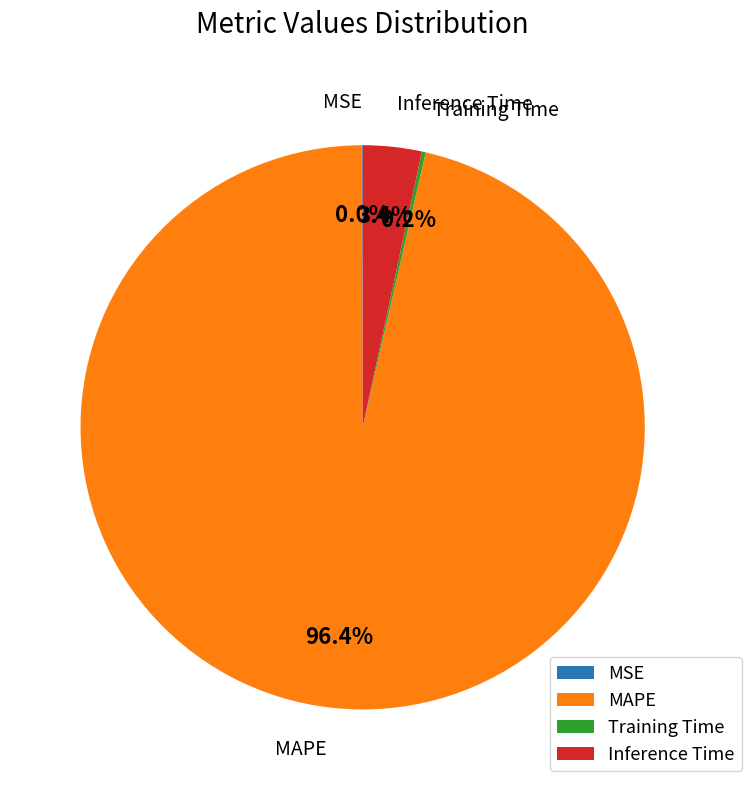

Is the sum of MAPE and Inference Time greater than half?

Yes